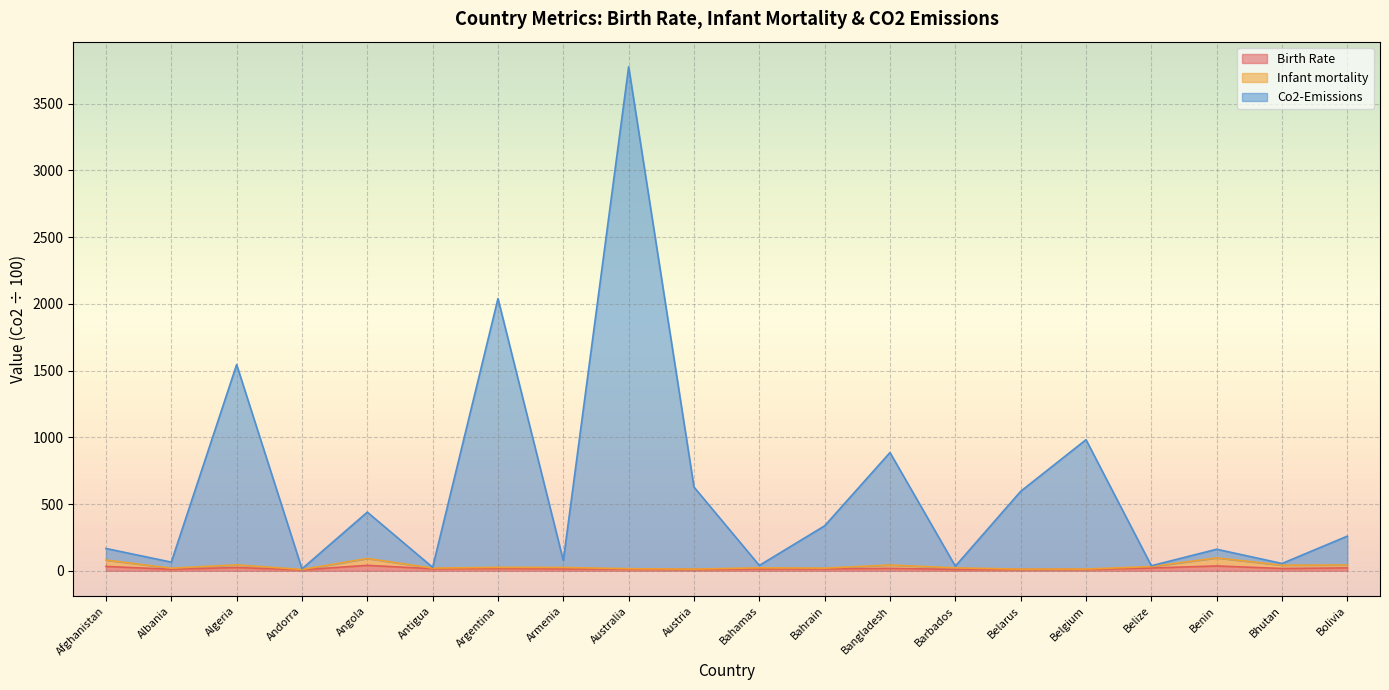

At which label is Infant mortality closest to 53?

Algeria